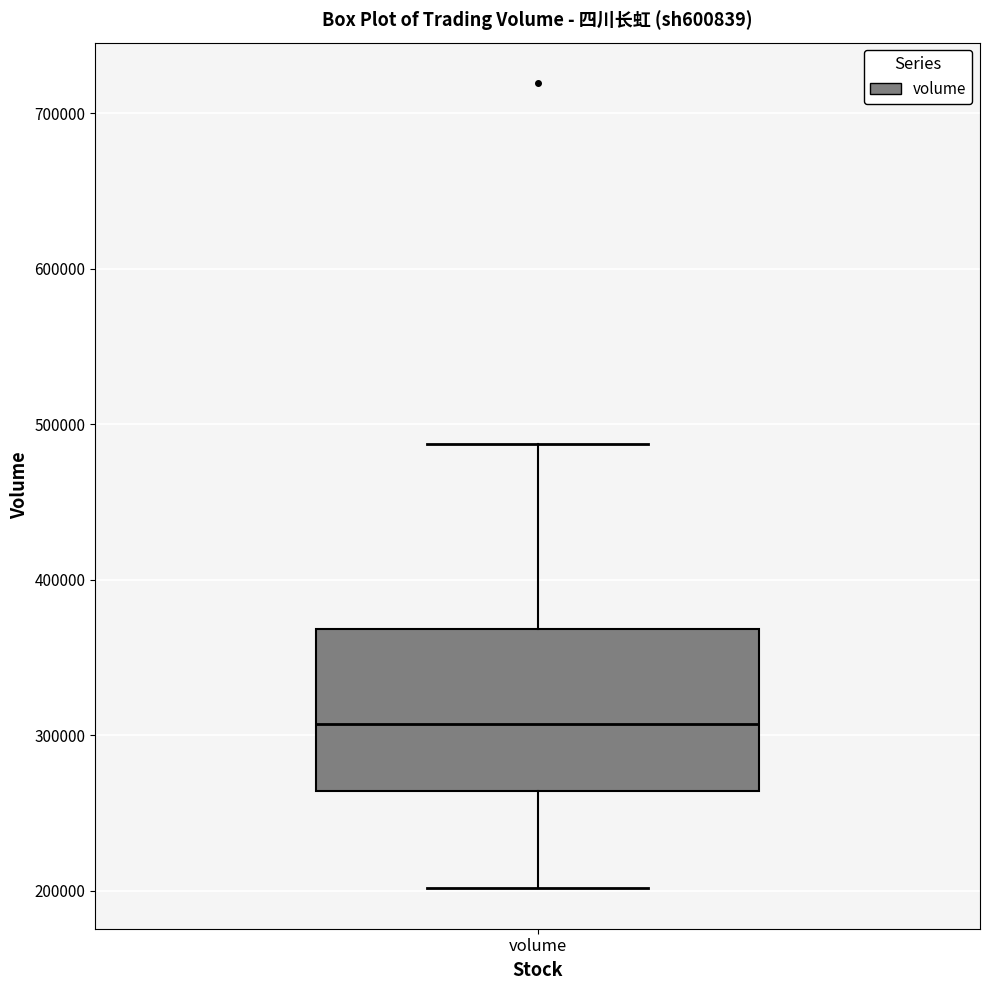

Where is the upper edge of the box for volume on the y-axis? The values are not printed on the chart, so give them approximately, as read against the axis.

370000